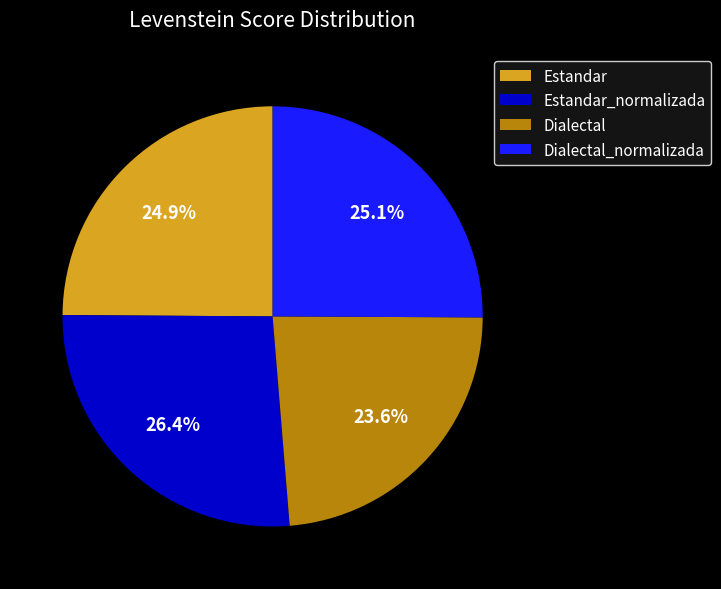

Does Estandar_normalizada represent more than half of the total?

No